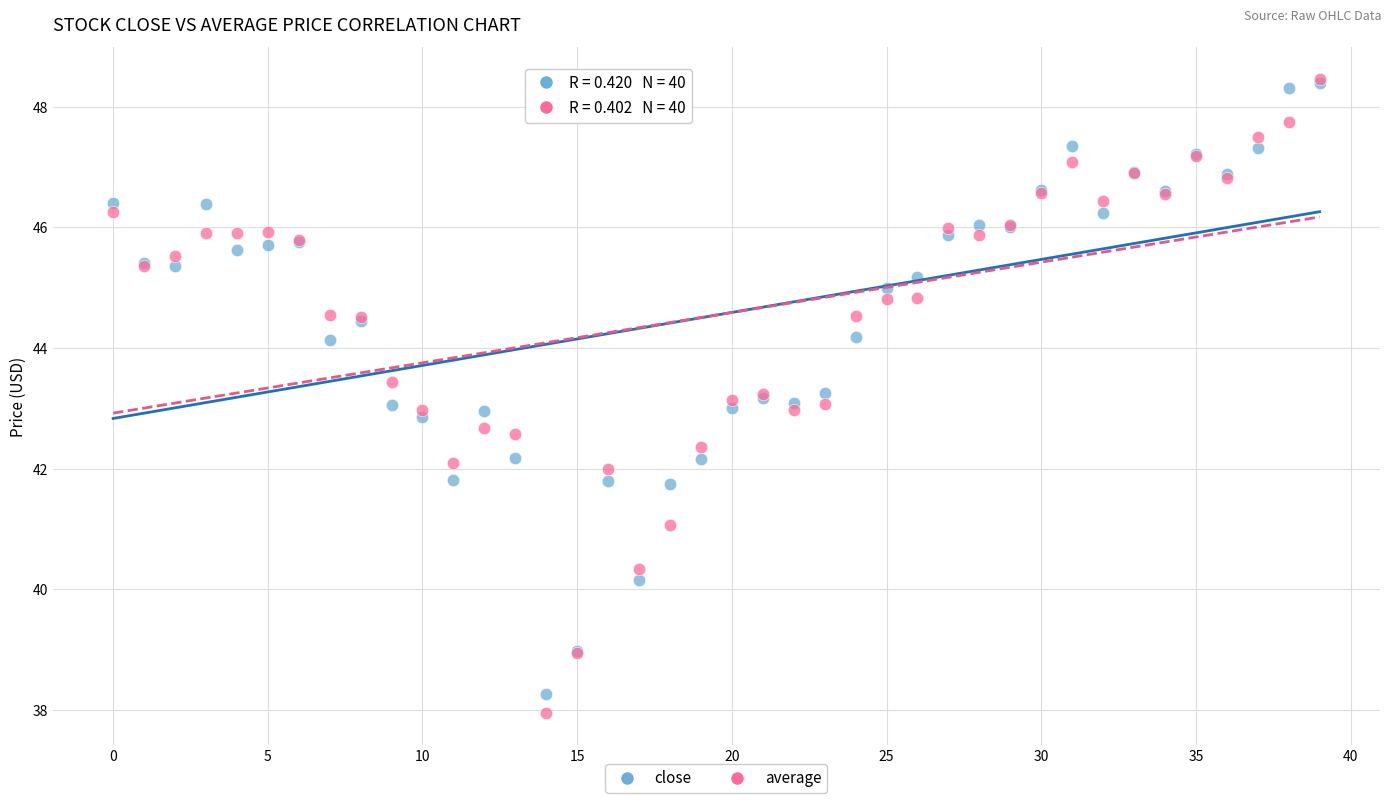

What are all the series names shown in the legend?

close, average